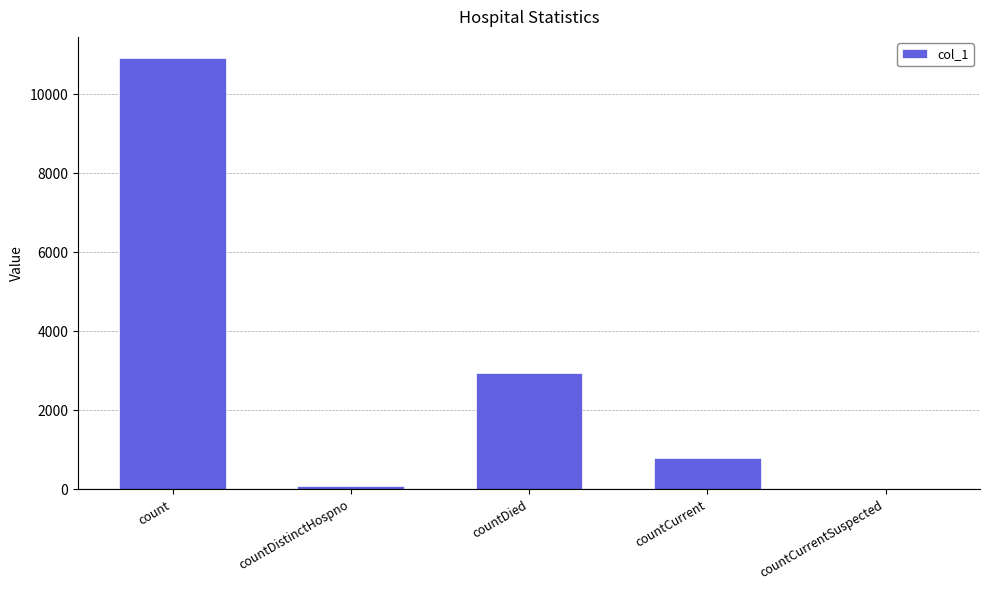

Reading right to left, list all the values displayed in this chart.

countCurrentSuspected=0	countCurrent=785	countDied=2953	countDistinctHospno=77	count=10910